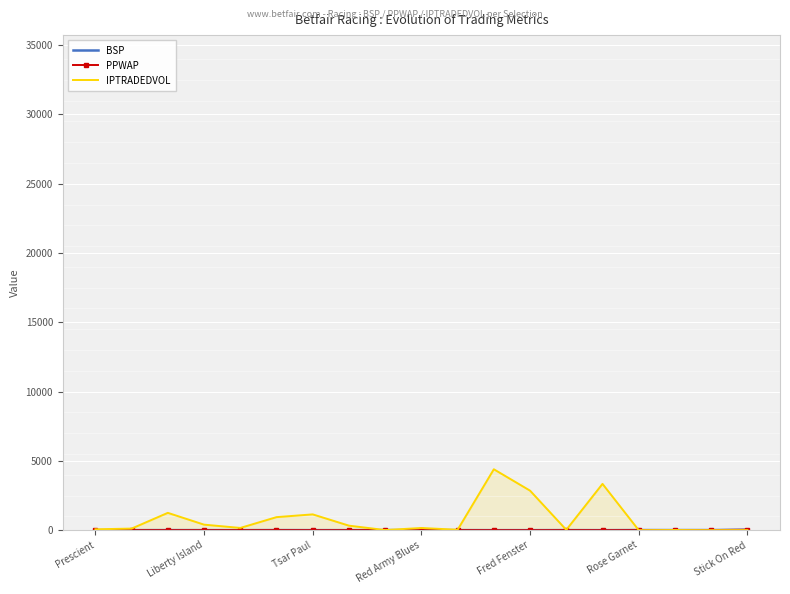

How many values in the IPTRADEDVOL series exceed 158?

10